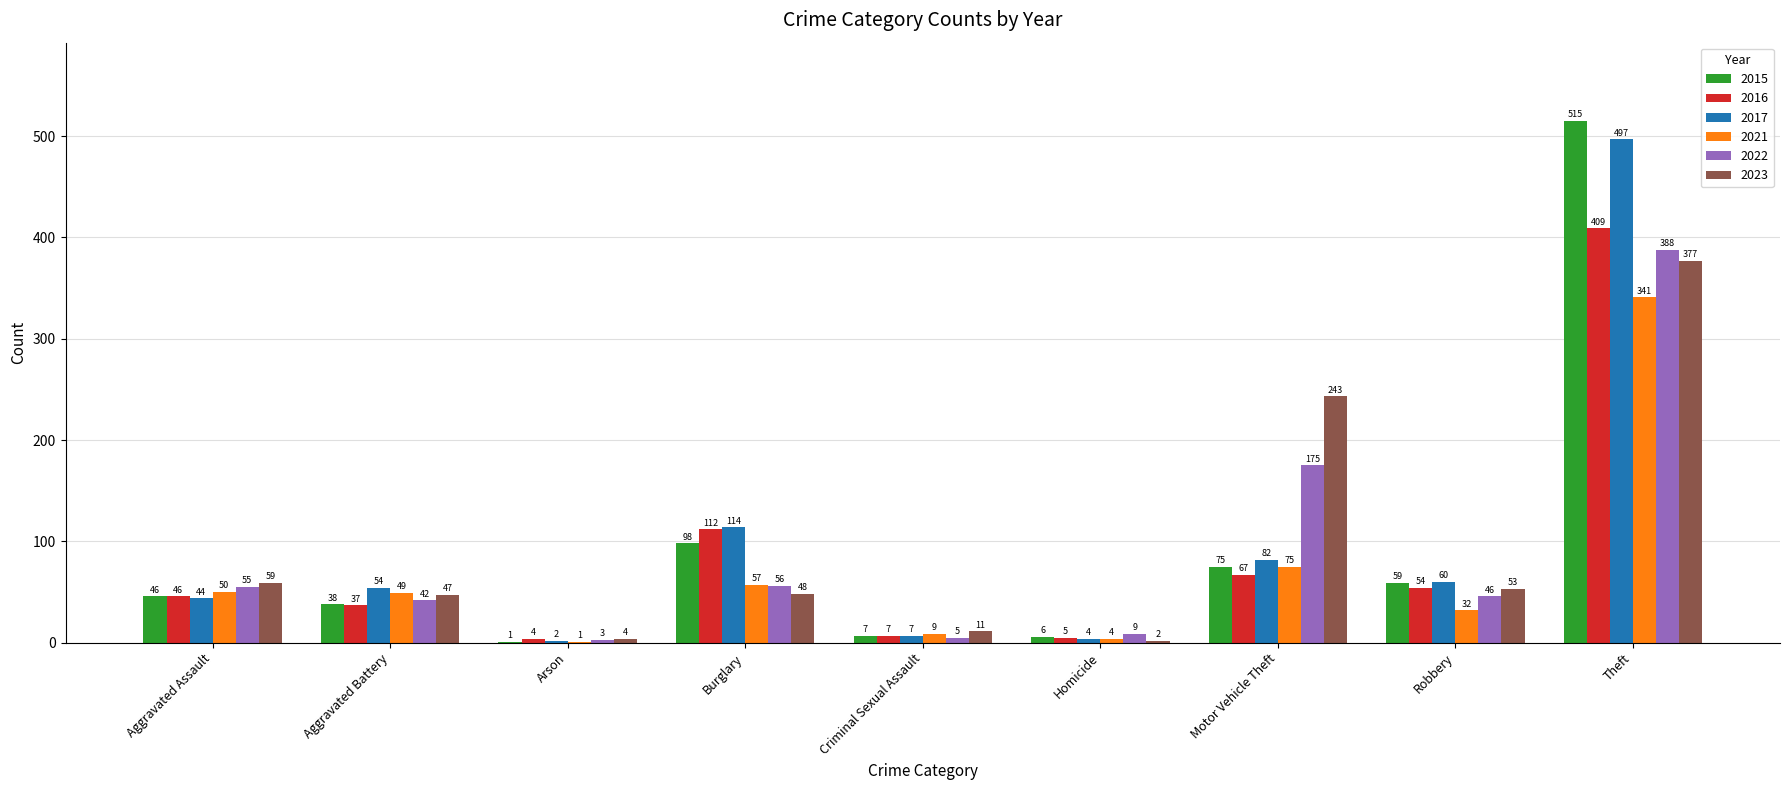

Reading right to left, what are all the values shown in this chart?

2015: Theft=515	Robbery=59	Motor Vehicle Theft=75	Homicide=6	Criminal Sexual Assault=7	Burglary=98	Arson=1	Aggravated Battery=38	Aggravated Assault=46
2016: Theft=409	Robbery=54	Motor Vehicle Theft=67	Homicide=5	Criminal Sexual Assault=7	Burglary=112	Arson=4	Aggravated Battery=37	Aggravated Assault=46
2017: Theft=497	Robbery=60	Motor Vehicle Theft=82	Homicide=4	Criminal Sexual Assault=7	Burglary=114	Arson=2	Aggravated Battery=54	Aggravated Assault=44
2021: Theft=341	Robbery=32	Motor Vehicle Theft=75	Homicide=4	Criminal Sexual Assault=9	Burglary=57	Arson=1	Aggravated Battery=49	Aggravated Assault=50
2022: Theft=388	Robbery=46	Motor Vehicle Theft=175	Homicide=9	Criminal Sexual Assault=5	Burglary=56	Arson=3	Aggravated Battery=42	Aggravated Assault=55
2023: Theft=377	Robbery=53	Motor Vehicle Theft=243	Homicide=2	Criminal Sexual Assault=11	Burglary=48	Arson=4	Aggravated Battery=47	Aggravated Assault=59